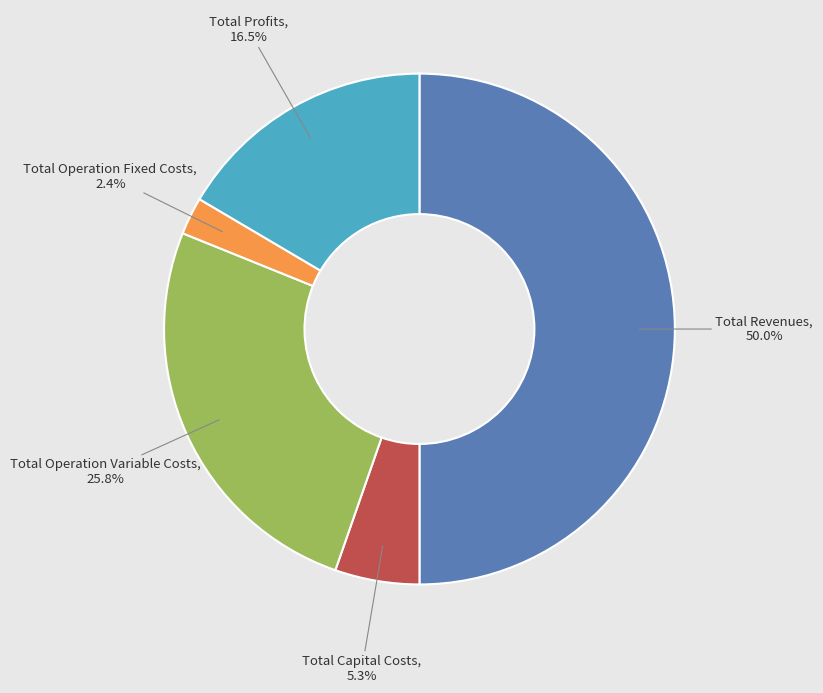

To the nearest percent, what is the difference between the largest and smallest slice percentages?

48%